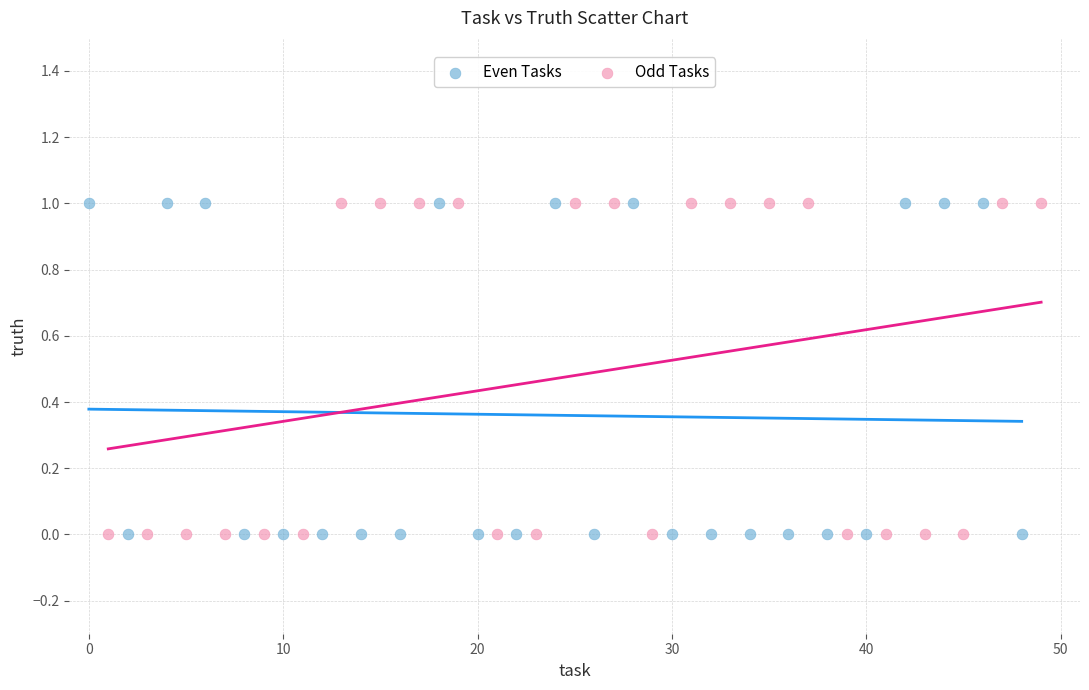

What are all the series names shown in the legend?

Even Tasks, Odd Tasks